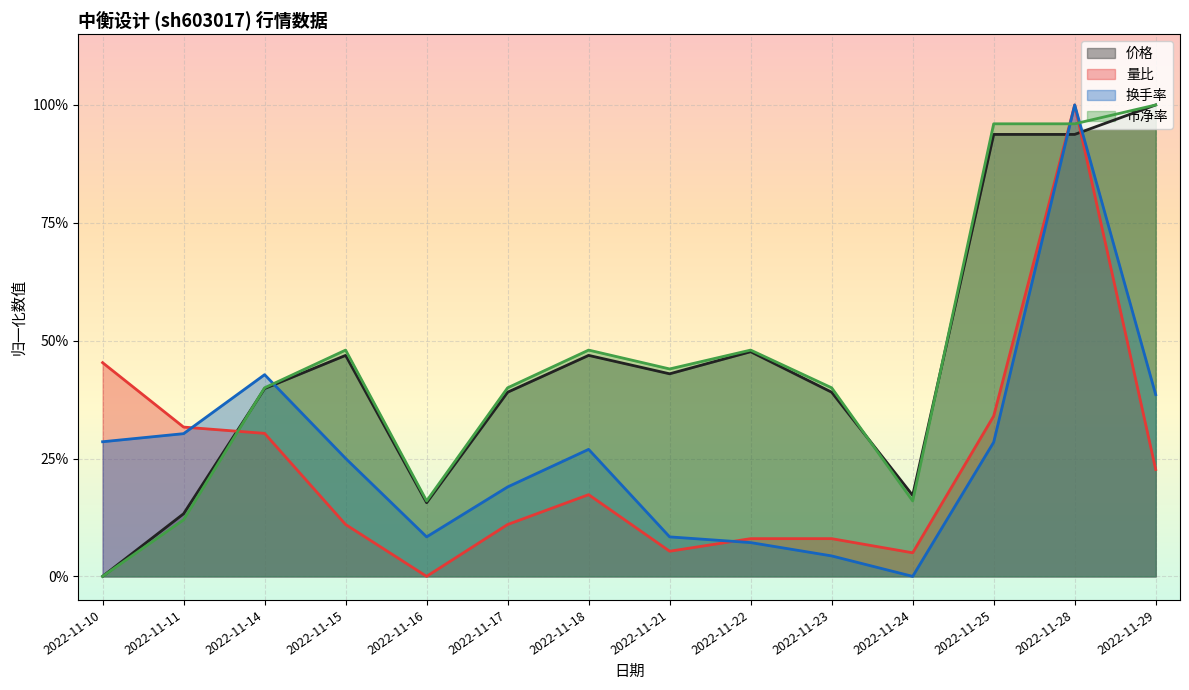

What is the average value of the 市净率 series?

0.5